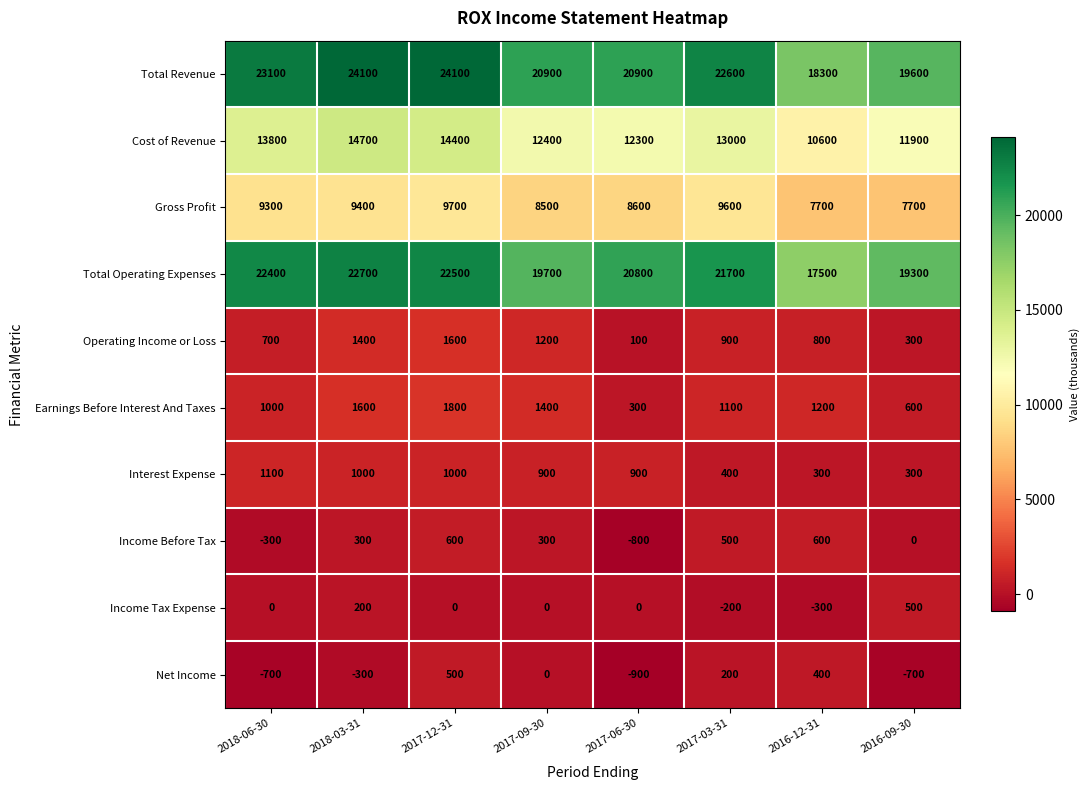

Is it true that Gross Profit equals 9400 at 2018-03-31?

True